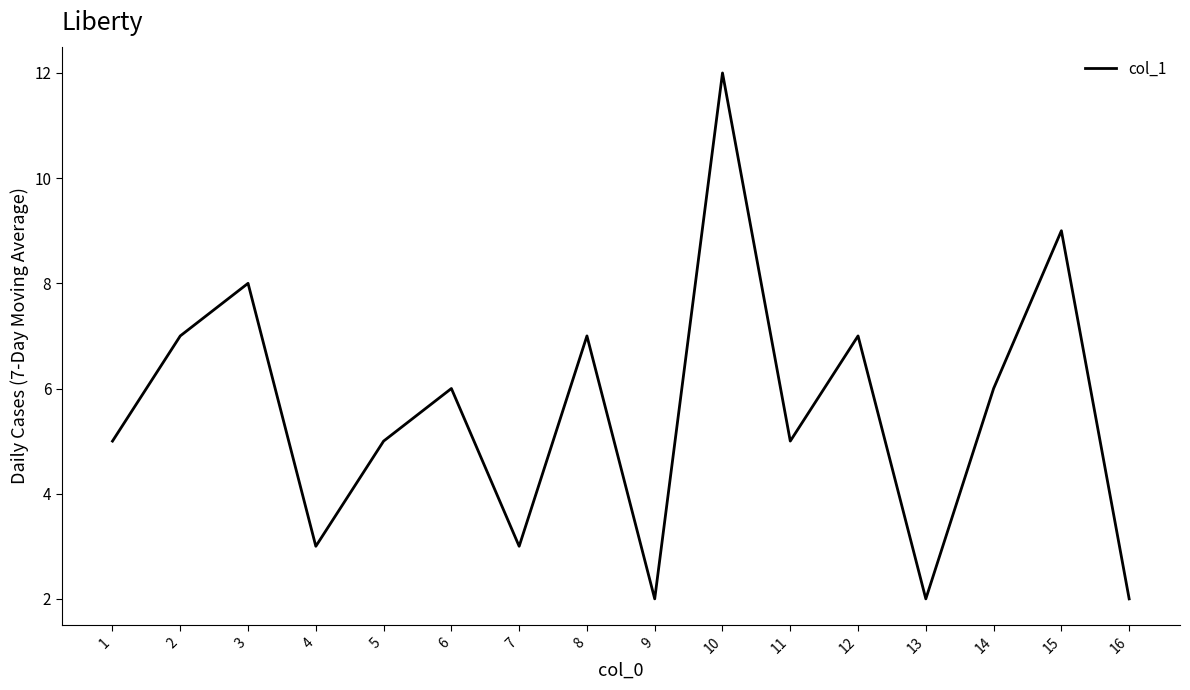

At which category does the chart reach its peak across all series?

10